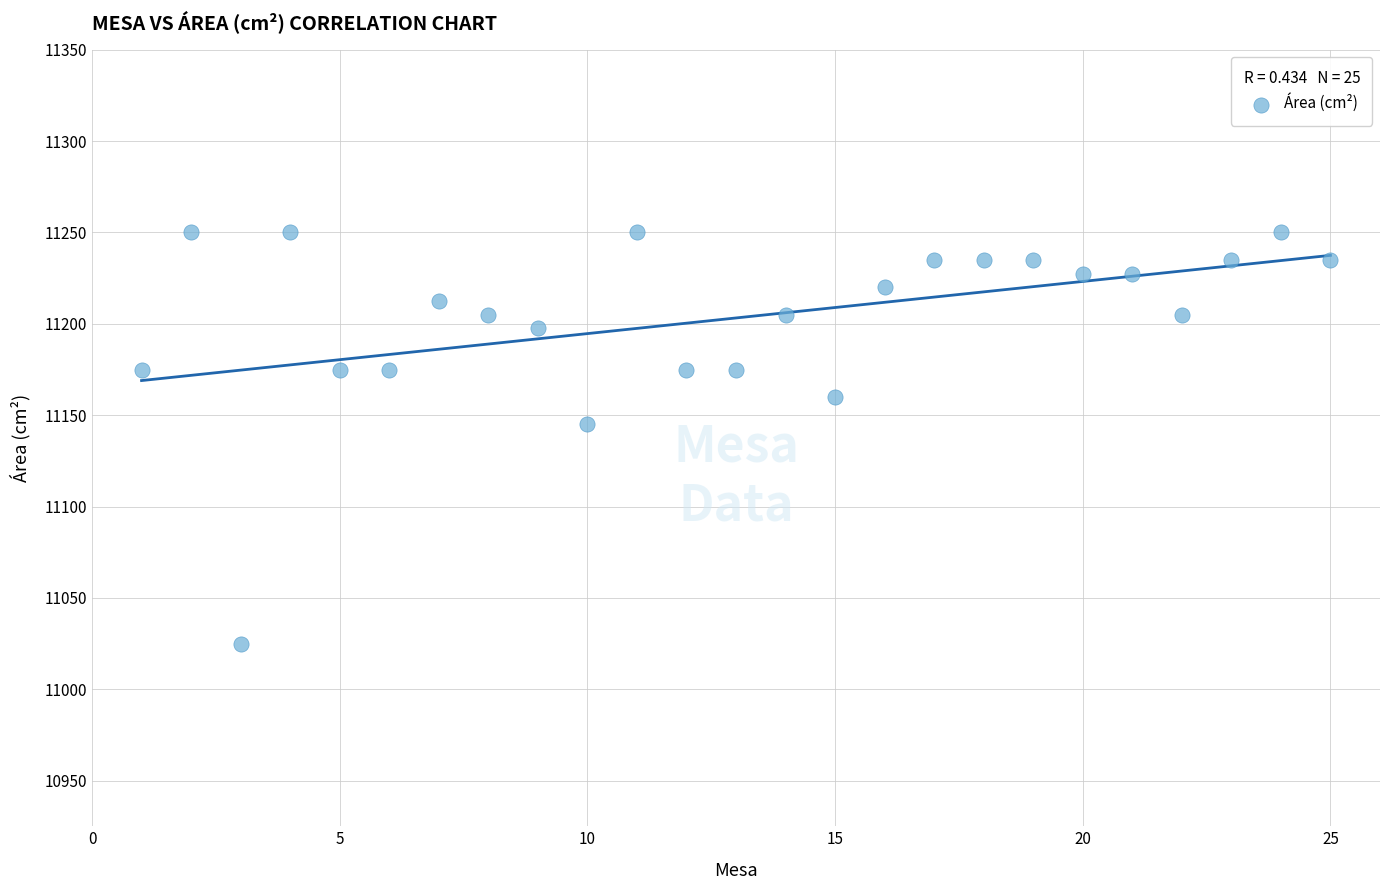

What is the range of X values (max minus min)?

24.0